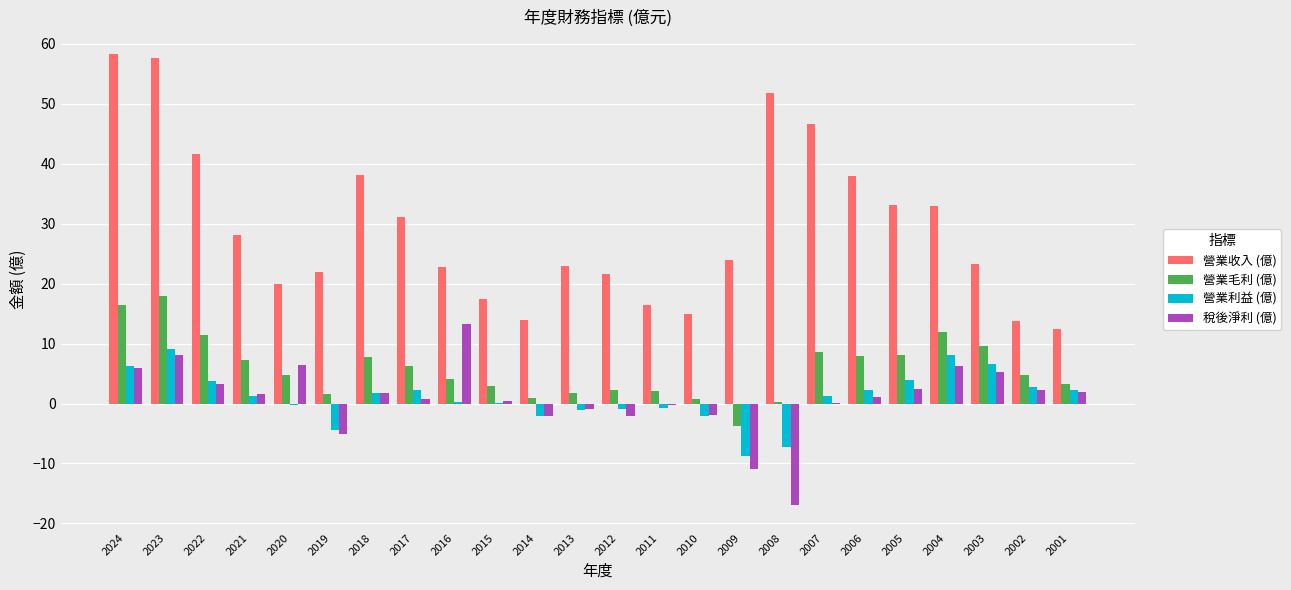

Which series changed the most between 2004 and 2001?

營業收入 (億)